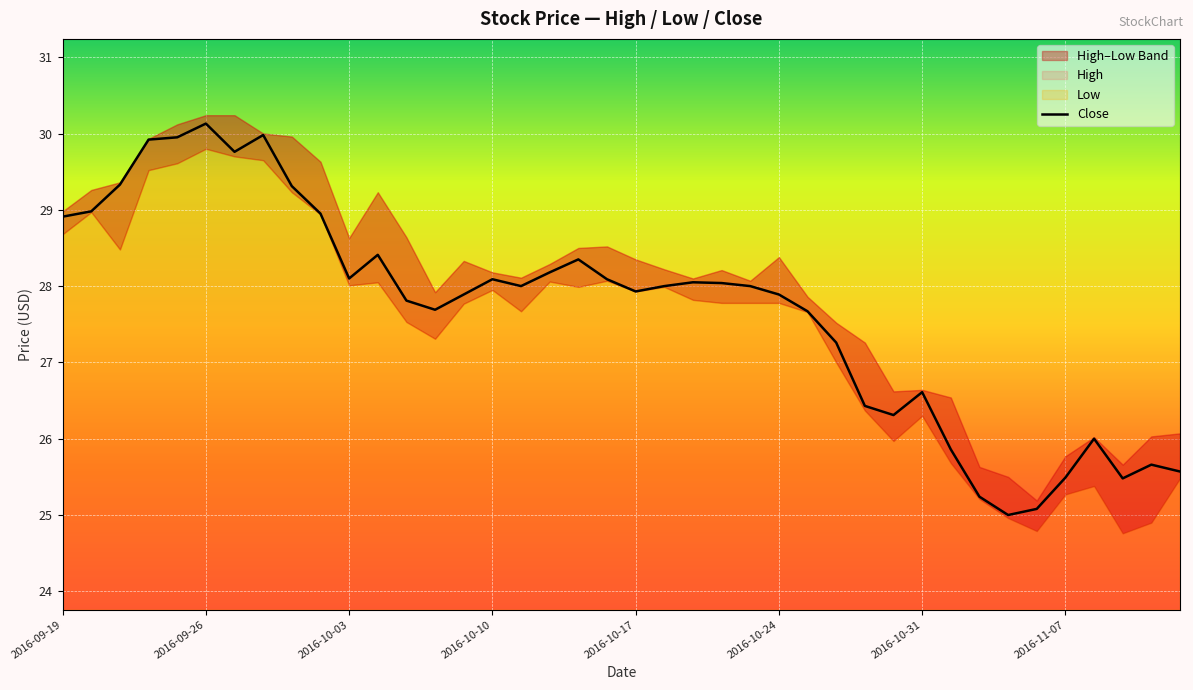

The chart shows a value of 26.4 at 28. True or false?

True